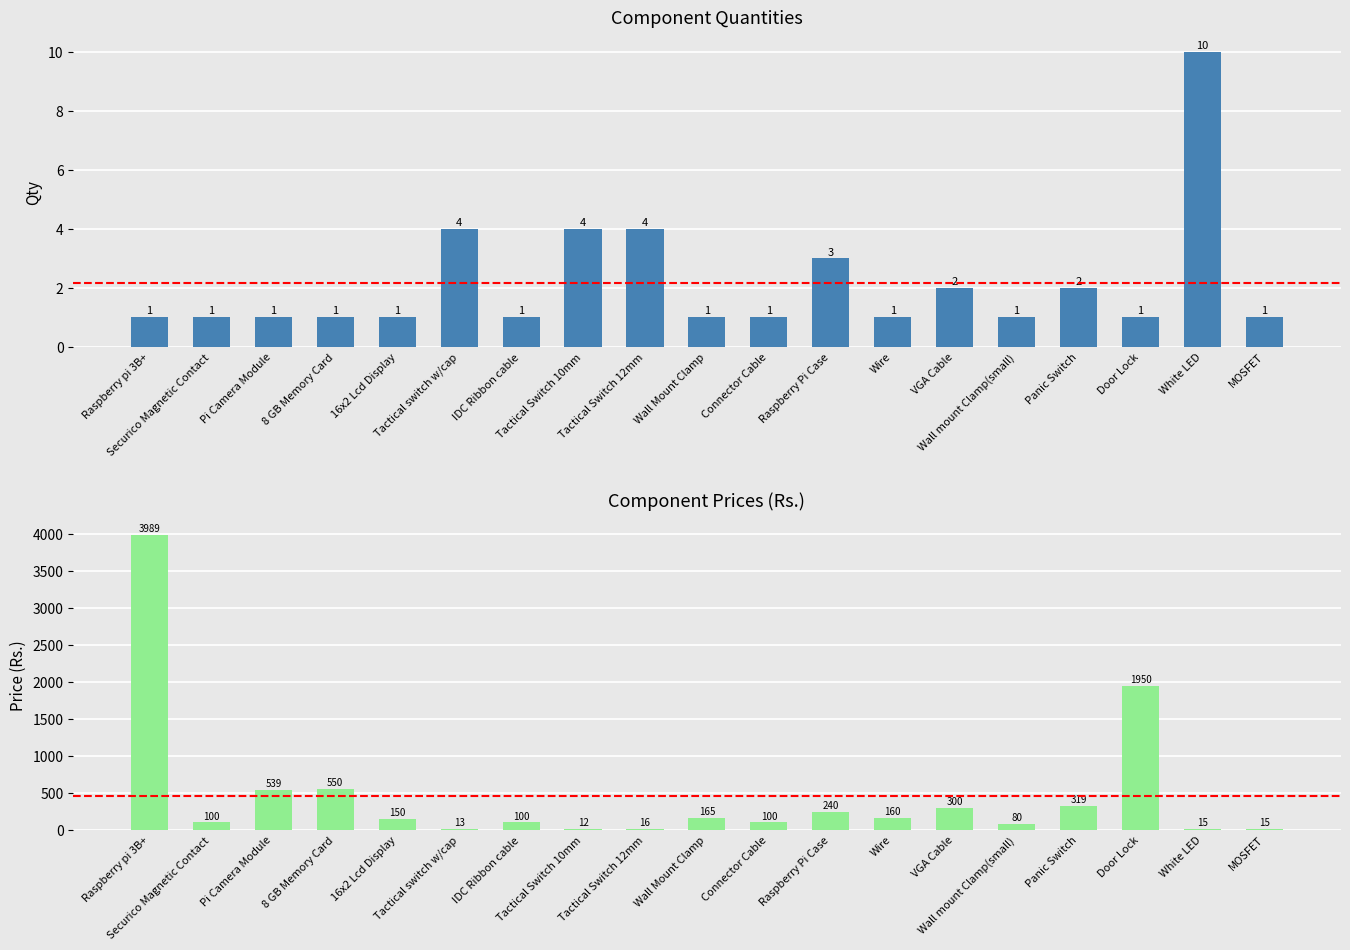

Is it true that Qty equals 1 at Wall mount Clamp(small)?

False